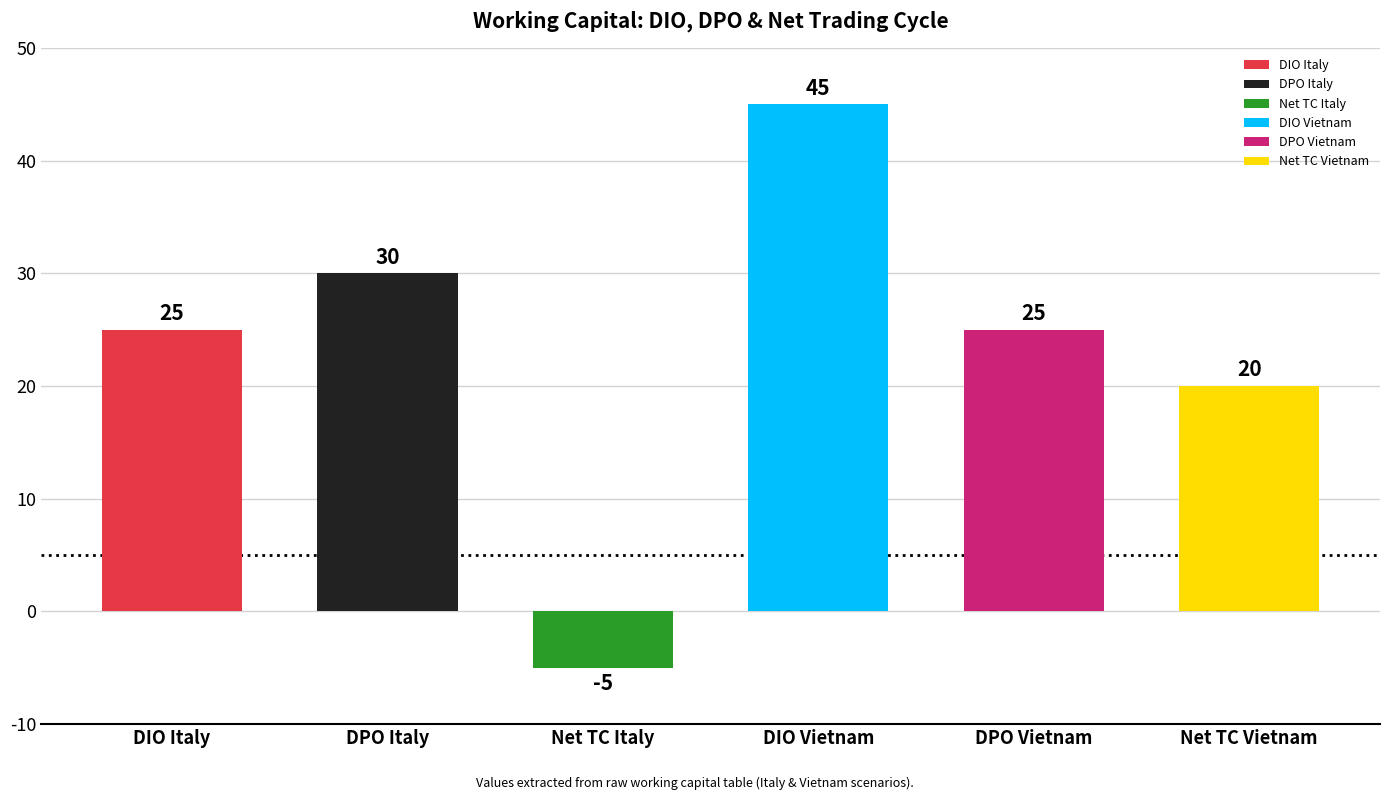

Reading left to right, transcribe all the data shown in this chart.

DIO Italy=25	DPO Italy=30	Net TC Italy=-5	DIO Vietnam=45	DPO Vietnam=25	Net TC Vietnam=20